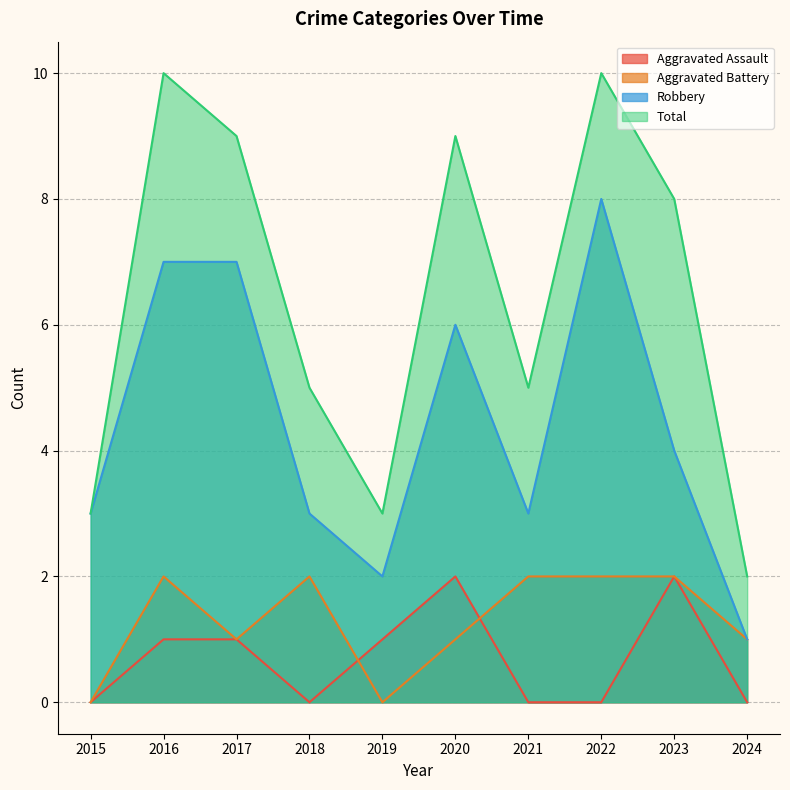

Where is the first local maximum for Robbery?

2020